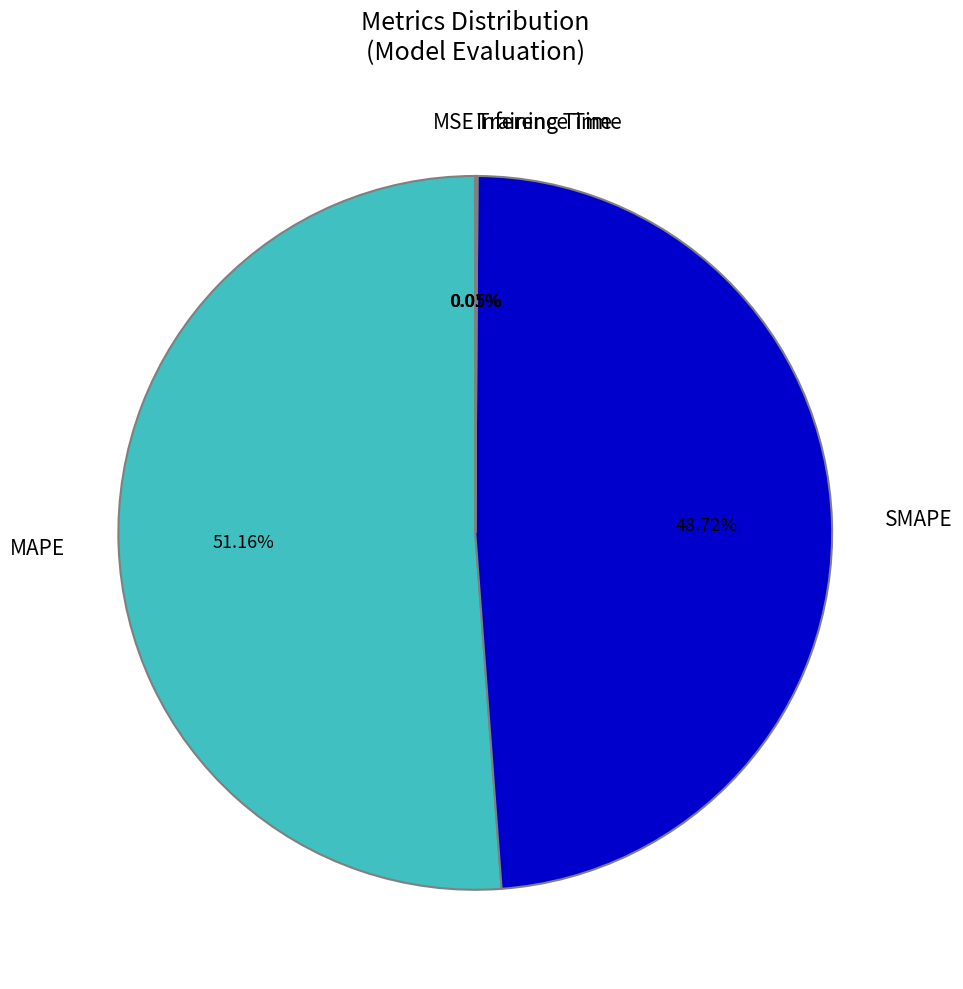

What is the largest slice in the pie chart?

MAPE